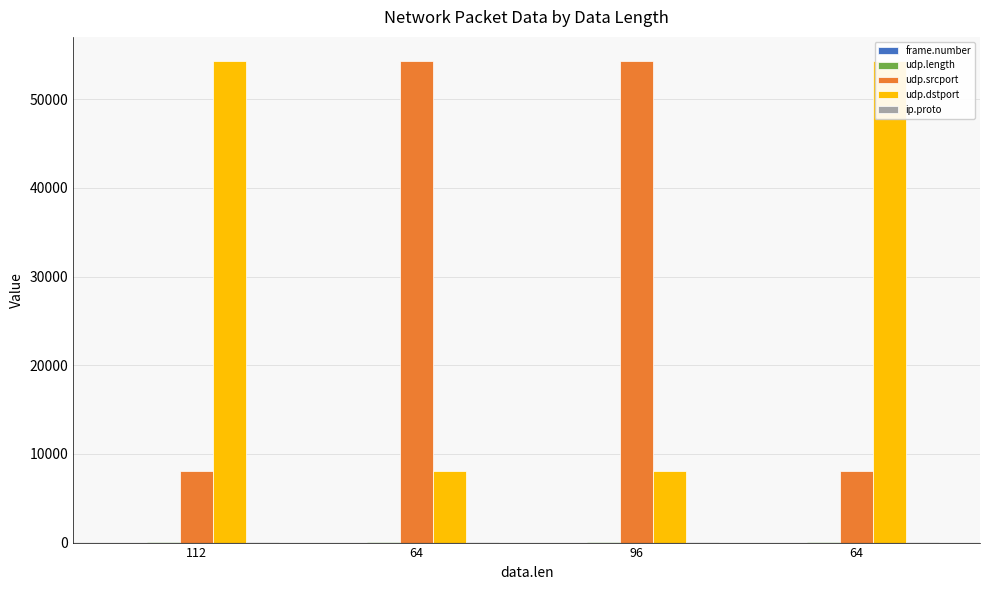

What is the minimum value for udp.dstport?

8053